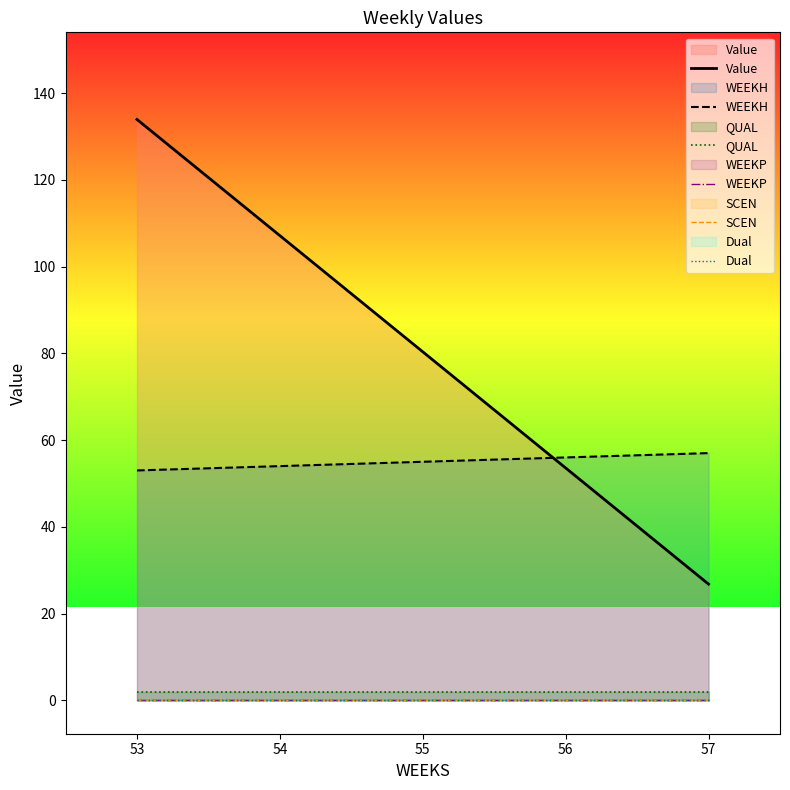

Does the chart have visible grid lines?

No